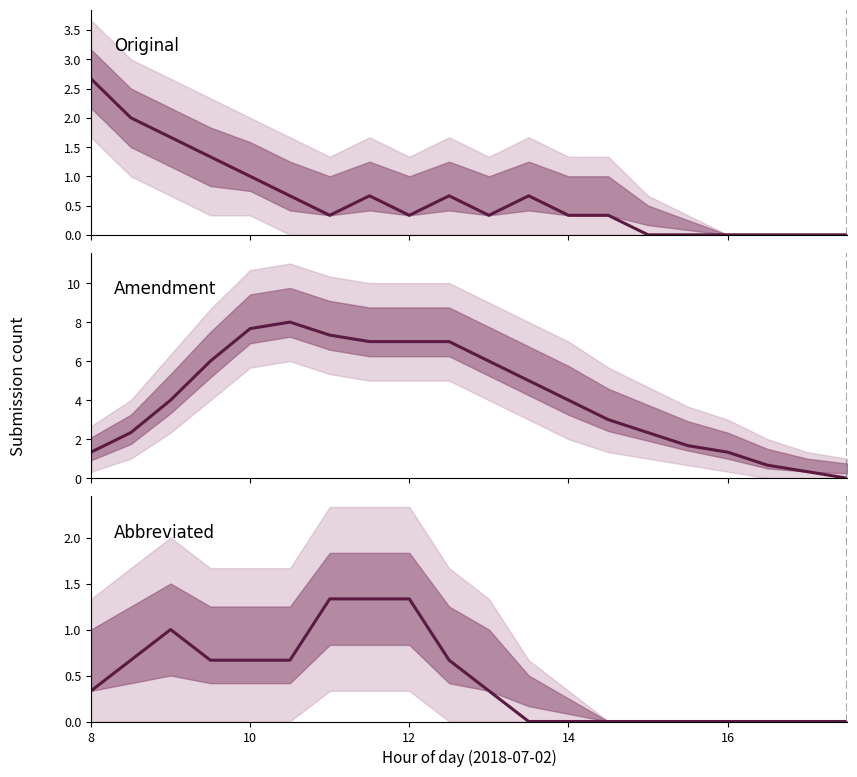

How many lines are shown in the chart?

3